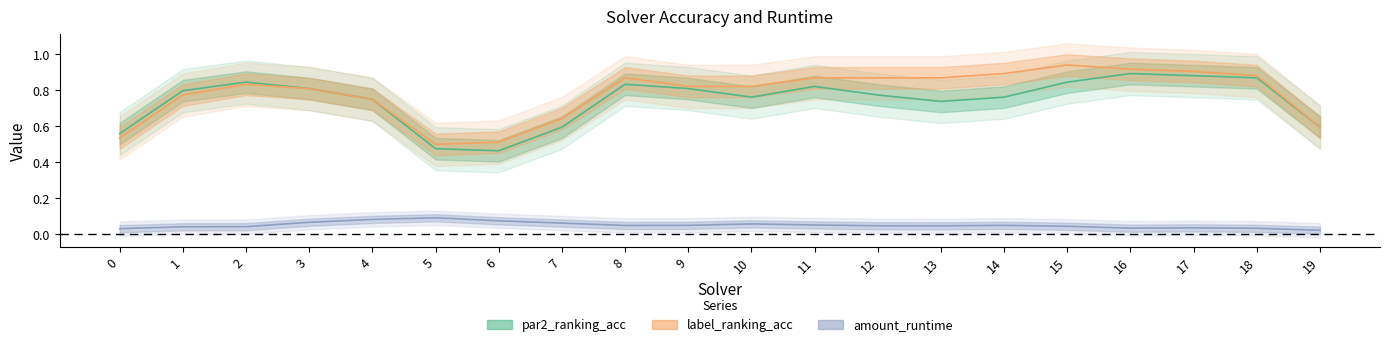

What are all the series names shown in the legend?

par2_ranking_acc, label_ranking_acc, amount_runtime